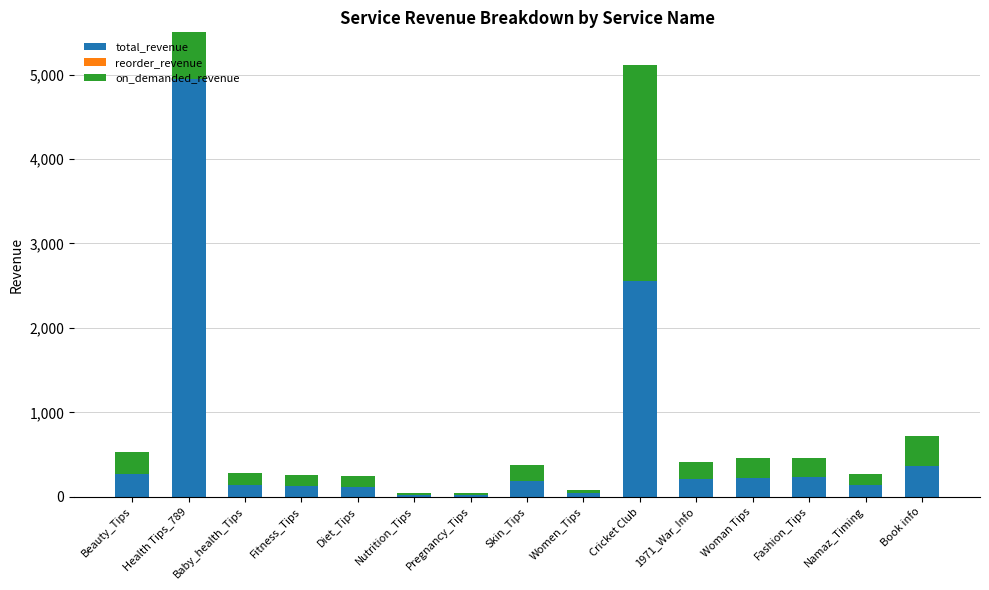

What is the spread (max minus min) of values at 1971_War_Info?

208.7